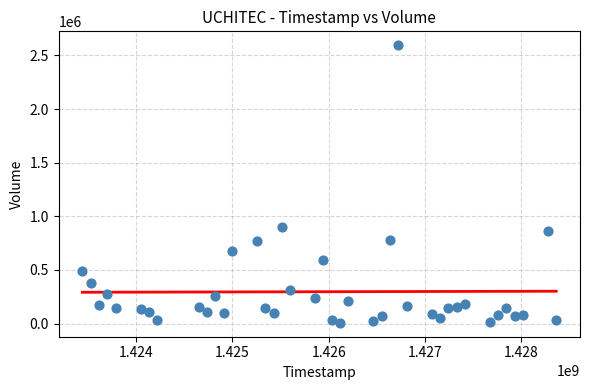

What is the range of X values (max minus min)?

4924800